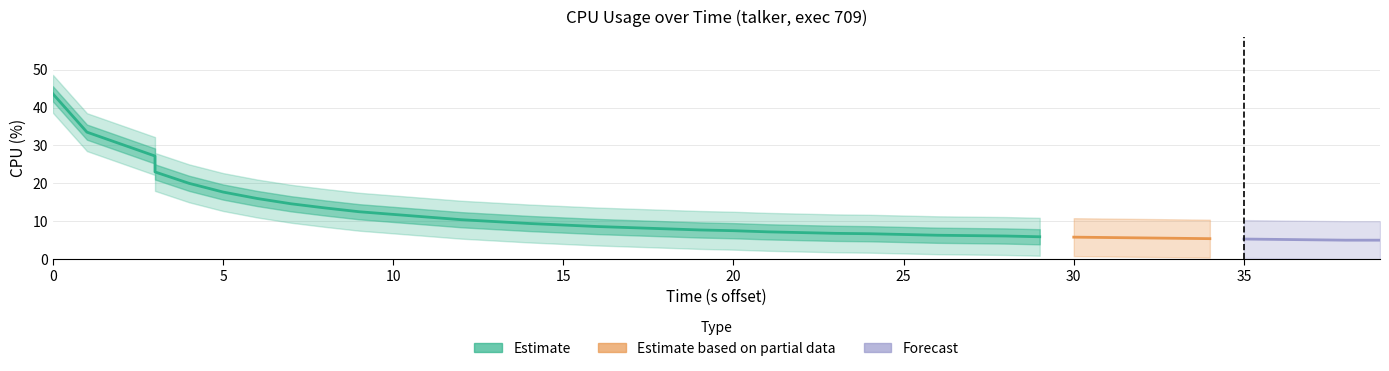

True or false: cpu and cpu_lower cross at least once.

False